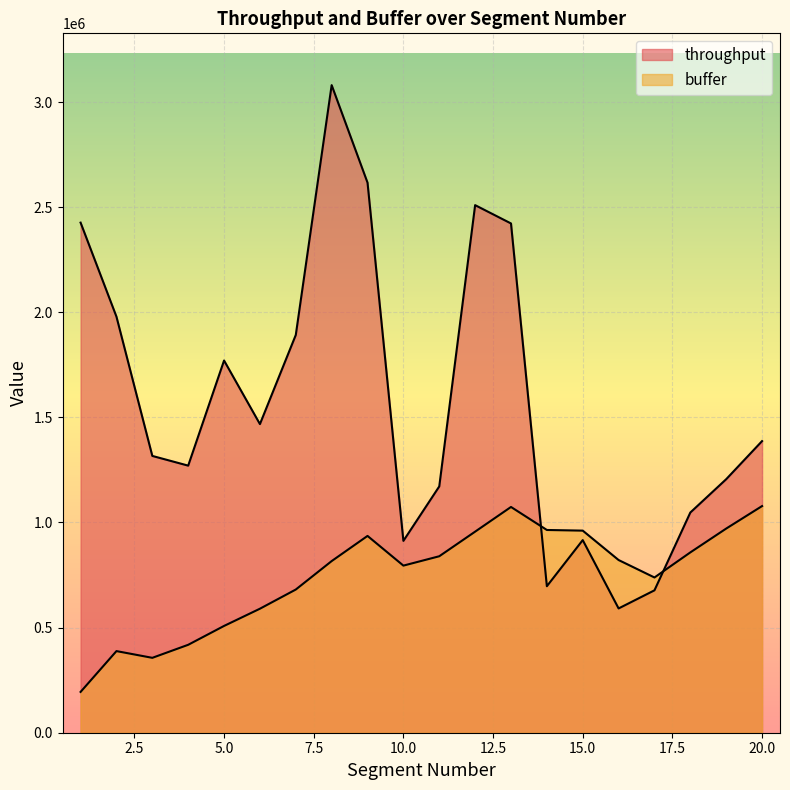

True or false: throughput has a value of 912570.8 at 10.

True